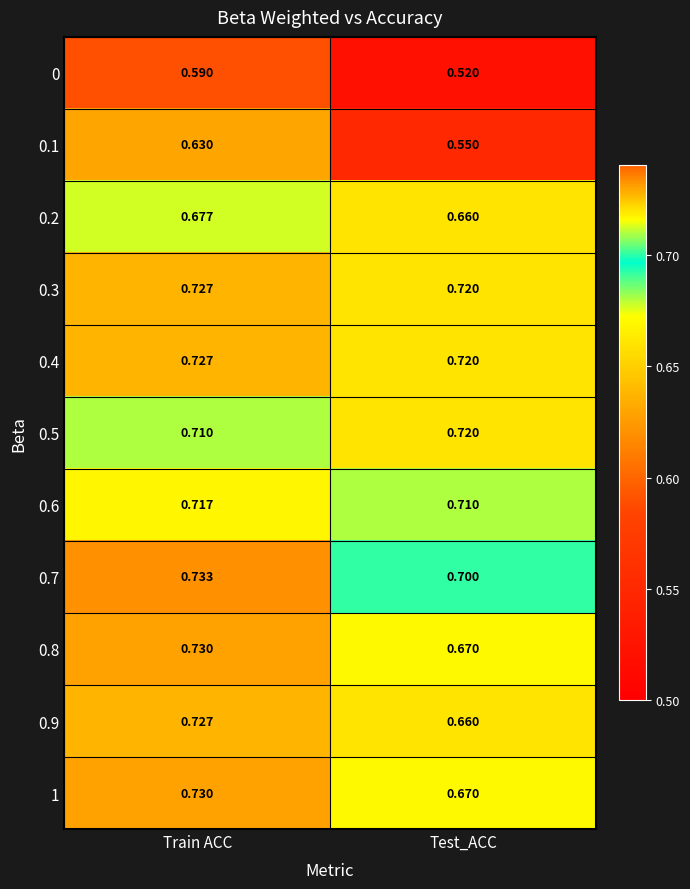

Which series has the largest range (max minus min)?

0.1